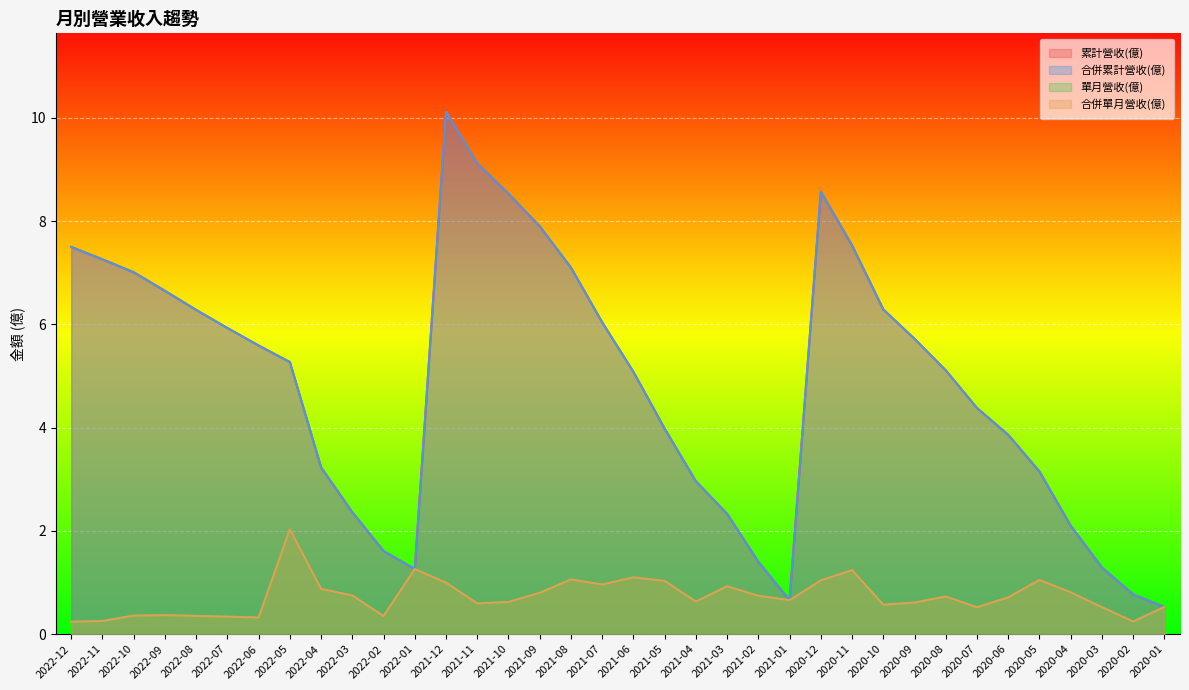

Where is 合併單月營收(億) nearest to the value 1?

2021-12